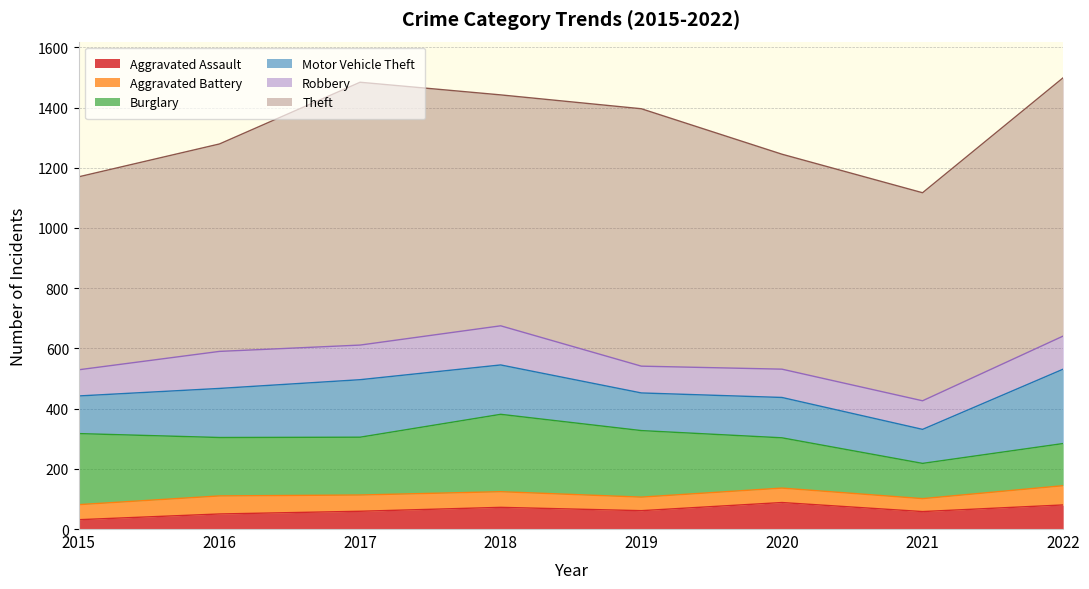

Rank the series by their maximum value, from highest to lowest.

Theft, Burglary, Motor Vehicle Theft, Robbery, Aggravated Assault, Aggravated Battery